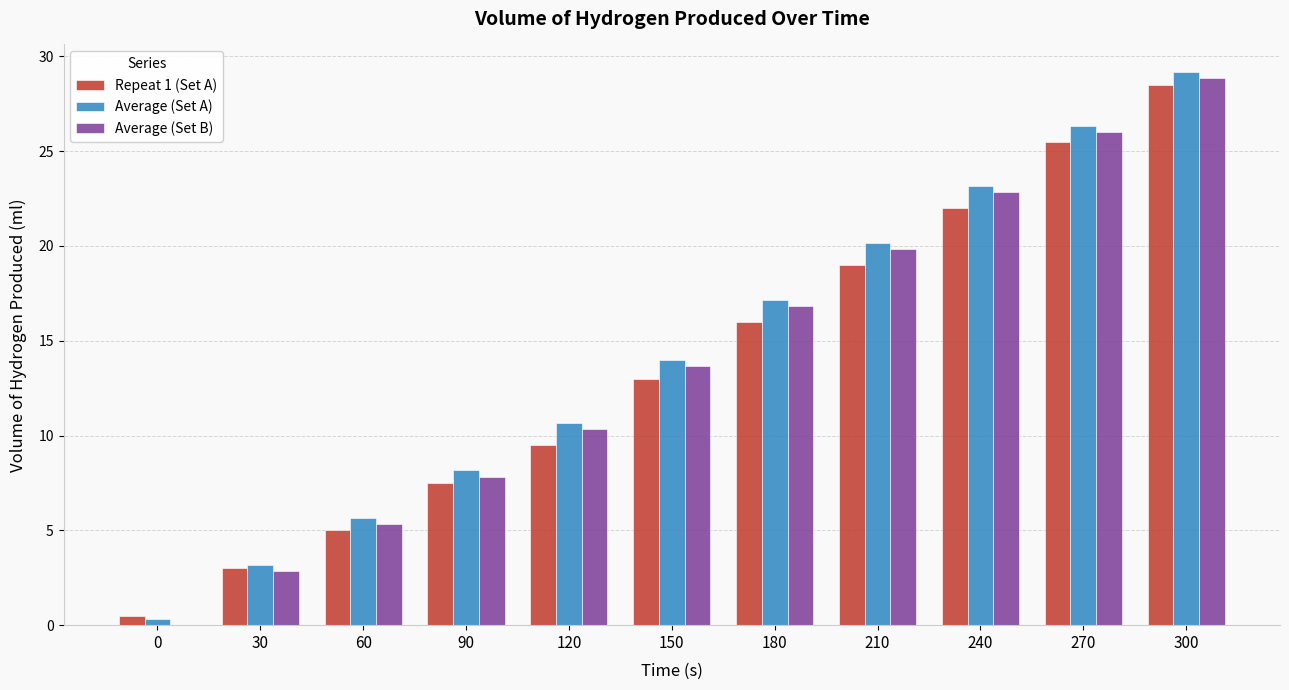

Is it true that Repeat 1 (Set A) equals 7.5 at 90?

True